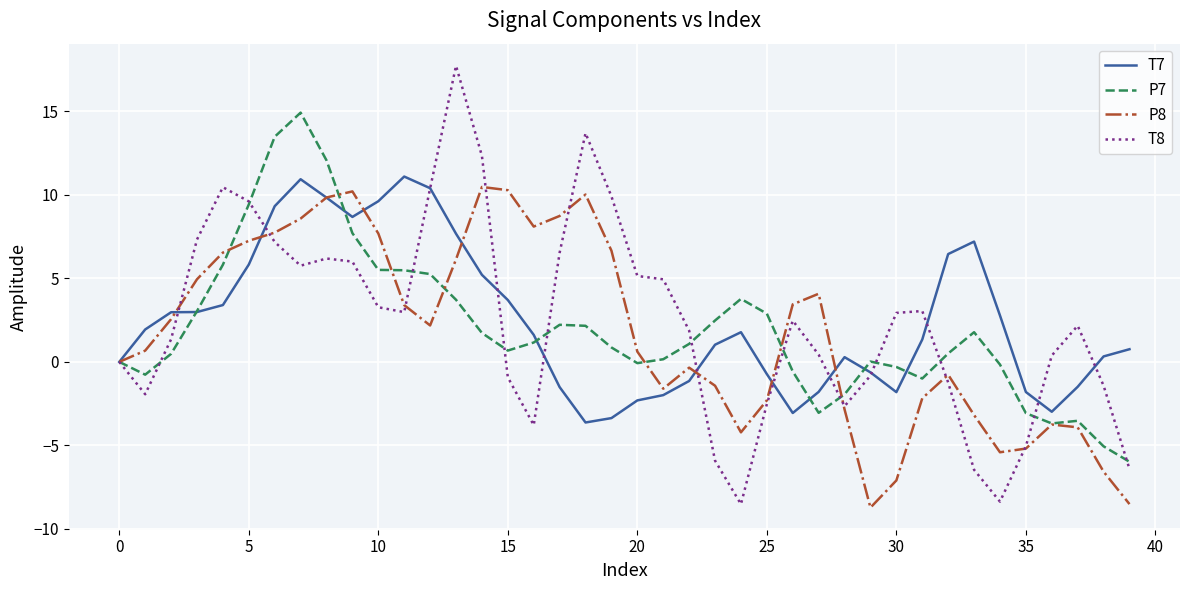

Which series has the largest range (max minus min)?

T8